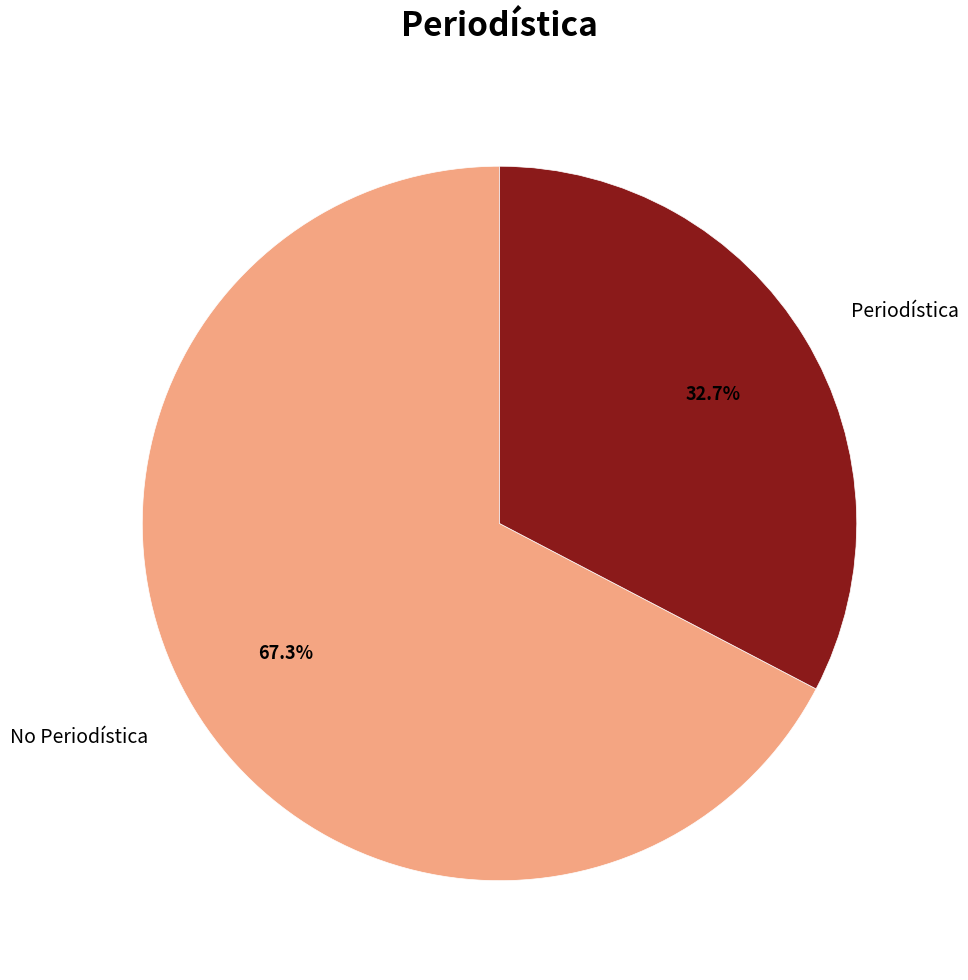

To the nearest percent, what is the difference between the No Periodística and Periodística slice percentages?

35%